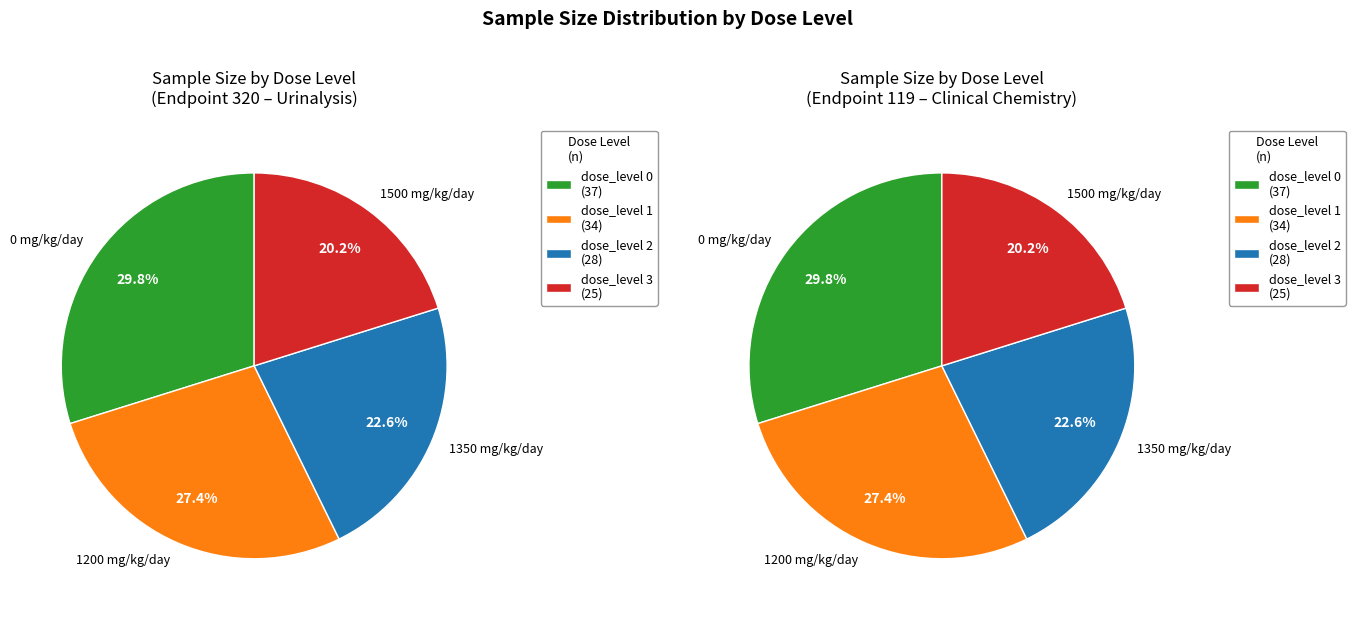

Which series has the largest range (max minus min)?

endpoint_id 320 (urinalysis)